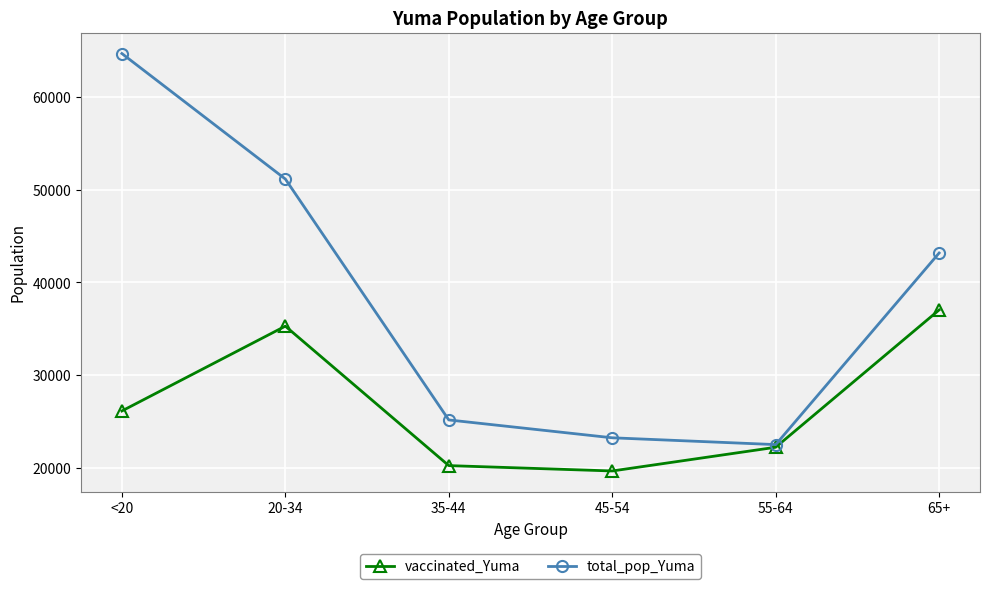

What is the spread (max minus min) of values at 35-44?

4923